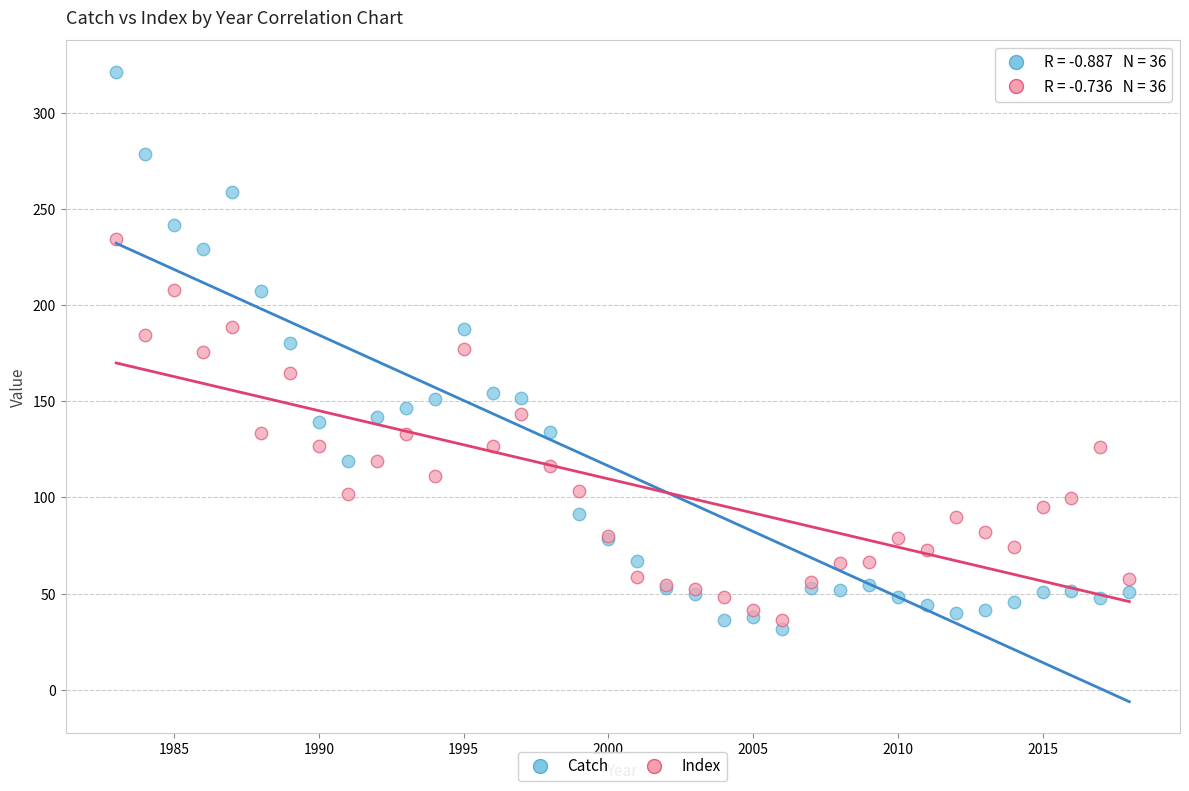

Which series reaches the maximum Y coordinate?

Catch